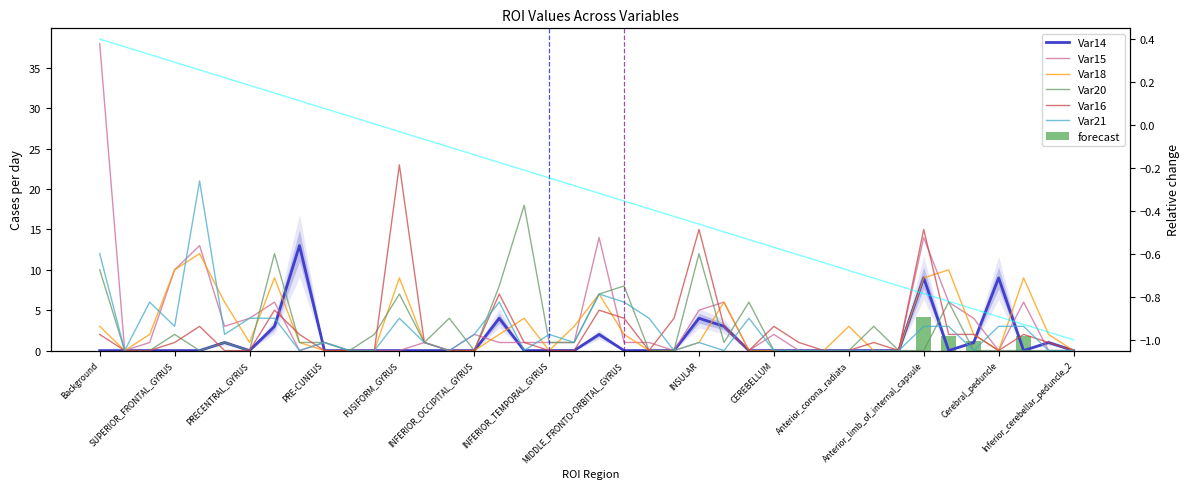

What value does the Var15 series have at INFERIOR_TEMPORAL_GYRUS?

1